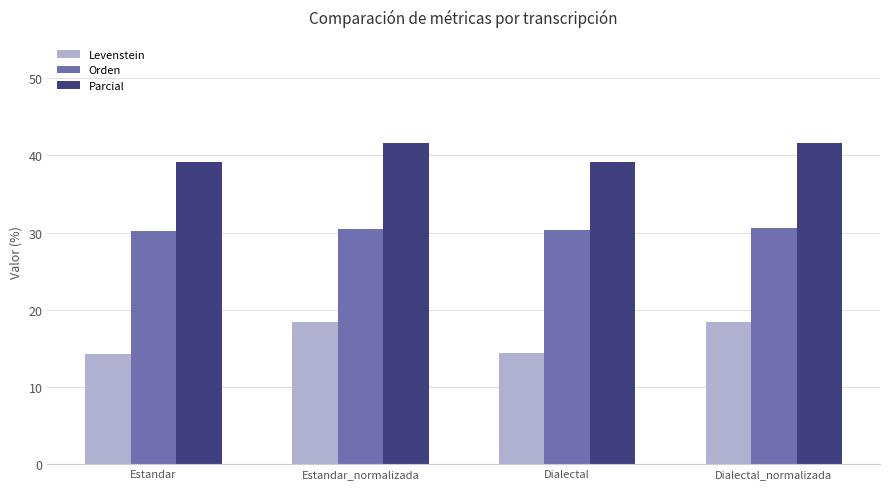

Rank the series by their average value, from lowest to highest.

Levenstein, Orden, Parcial